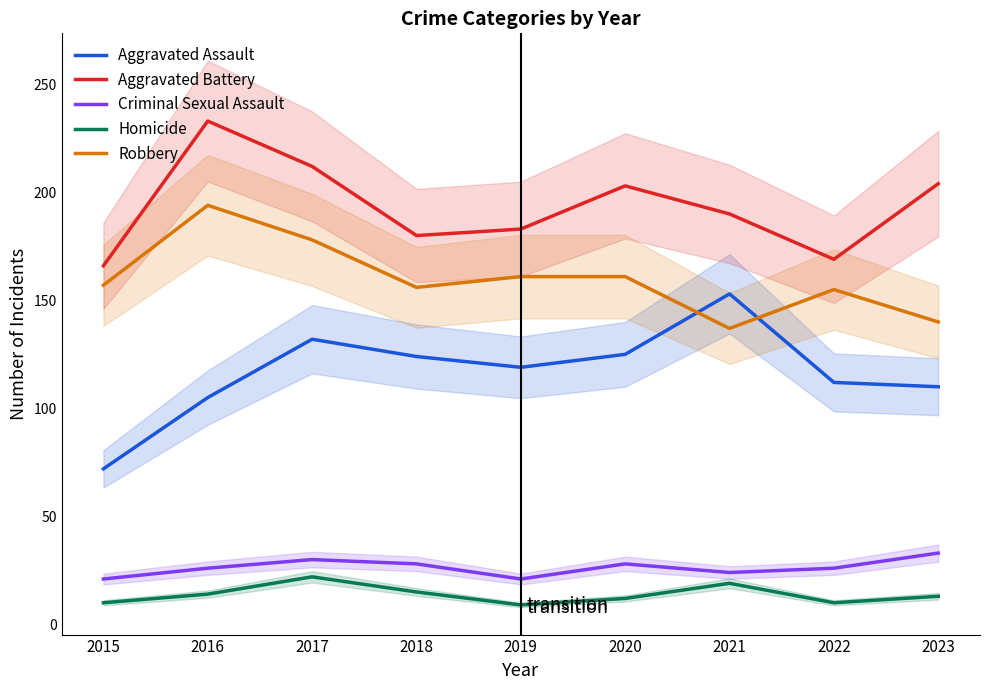

True or false: Criminal Sexual Assault and Robbery cross at least once.

False